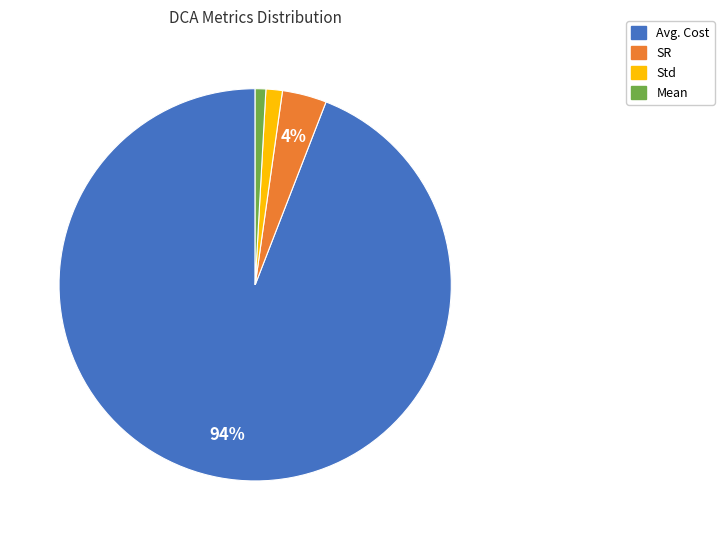

To the nearest percent, what is the difference between the largest and smallest slice percentages?

93%